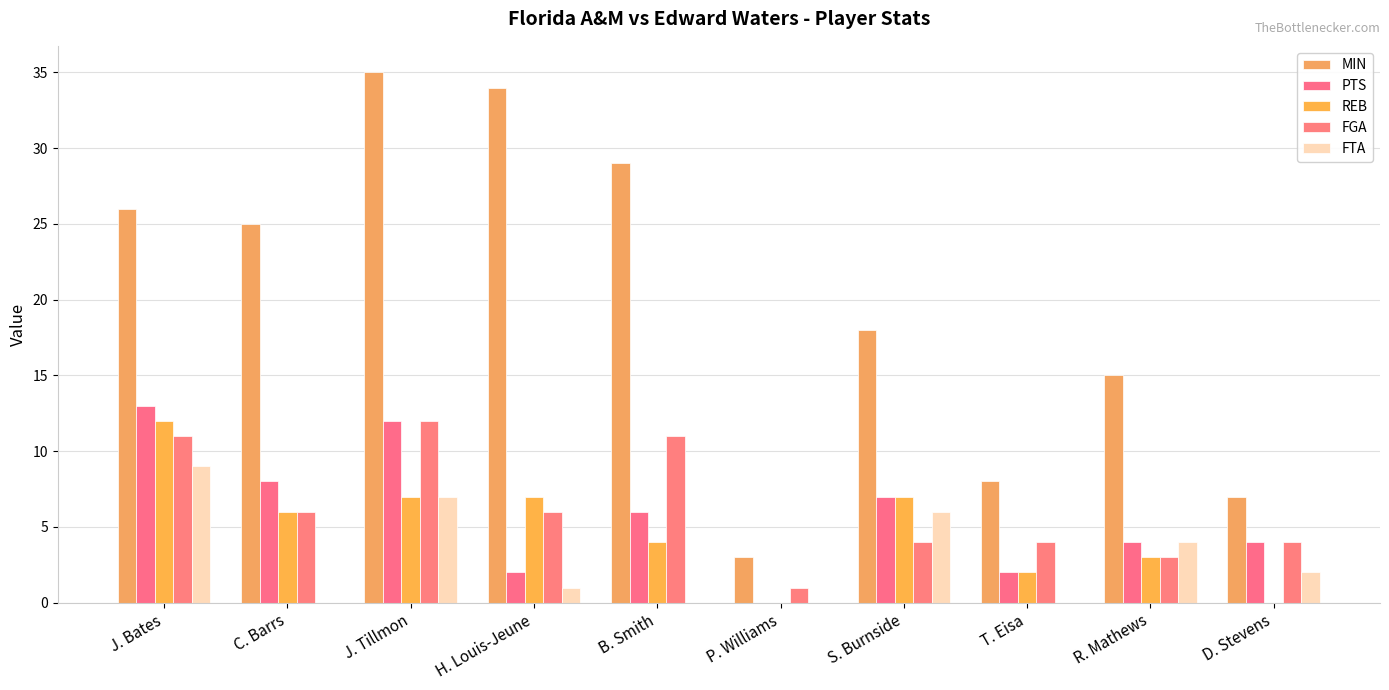

How many series are shown in this chart?

5